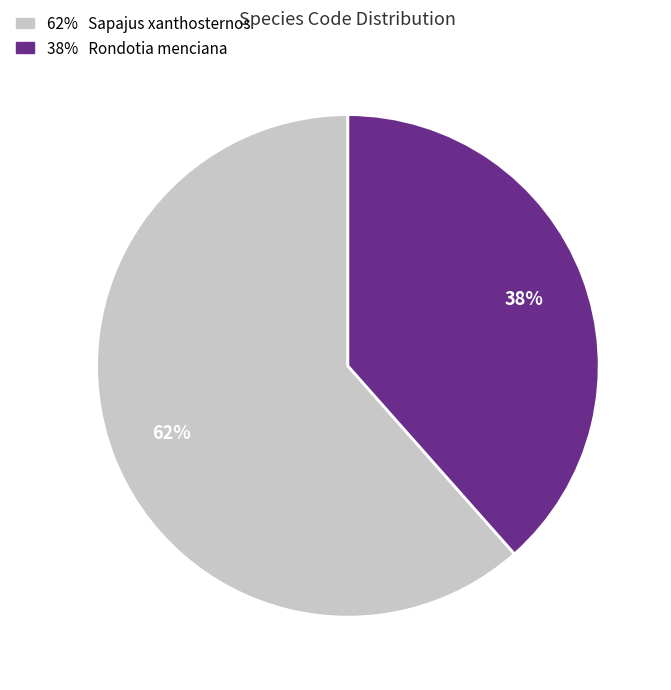

To the nearest percent, what is the average slice percentage?

50%